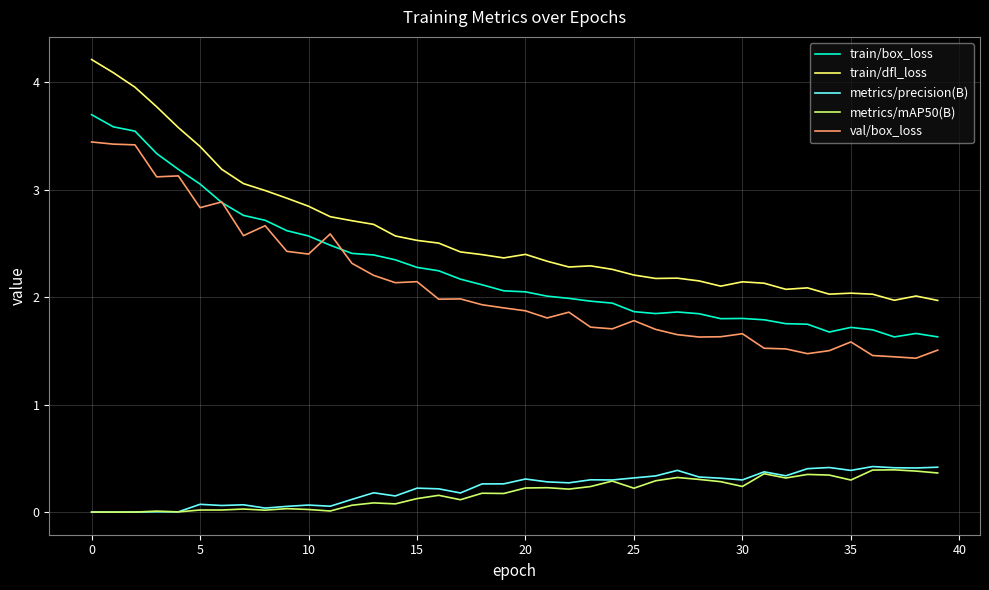

True or false: train/box_loss and metrics/mAP50(B) intersect in this chart.

False